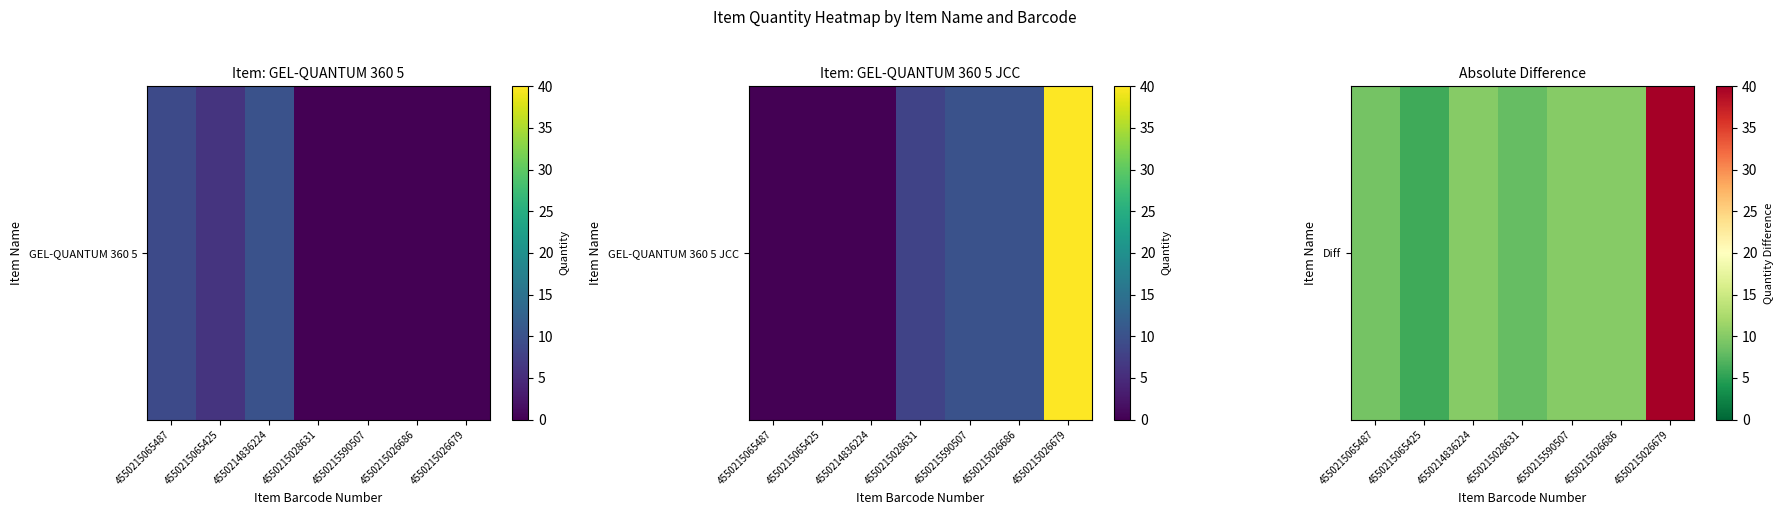

At which label does the data first exceed 10?

4550215026679